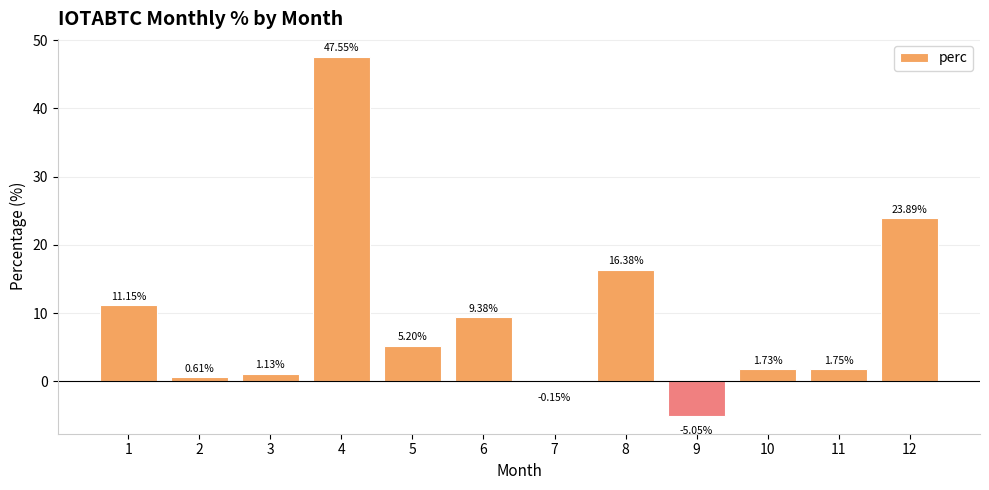

What is the sum of the values at 2 and 5?

5.8